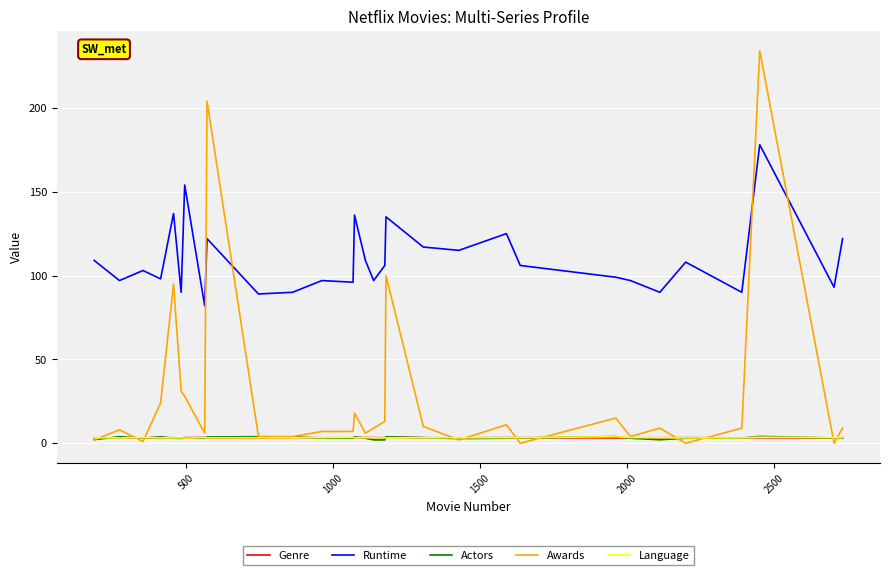

How many intersections are there between Awards and Runtime?

4